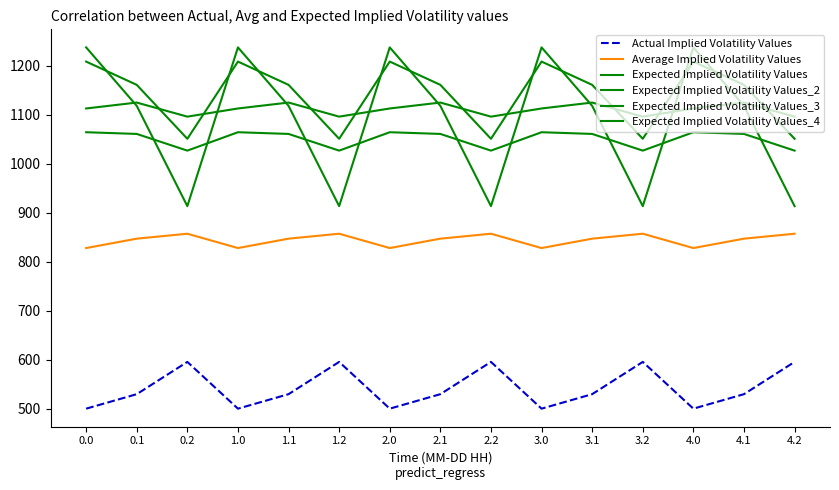

What is the sum of all Expected Implied Volatility Values_2 values?

16666.2